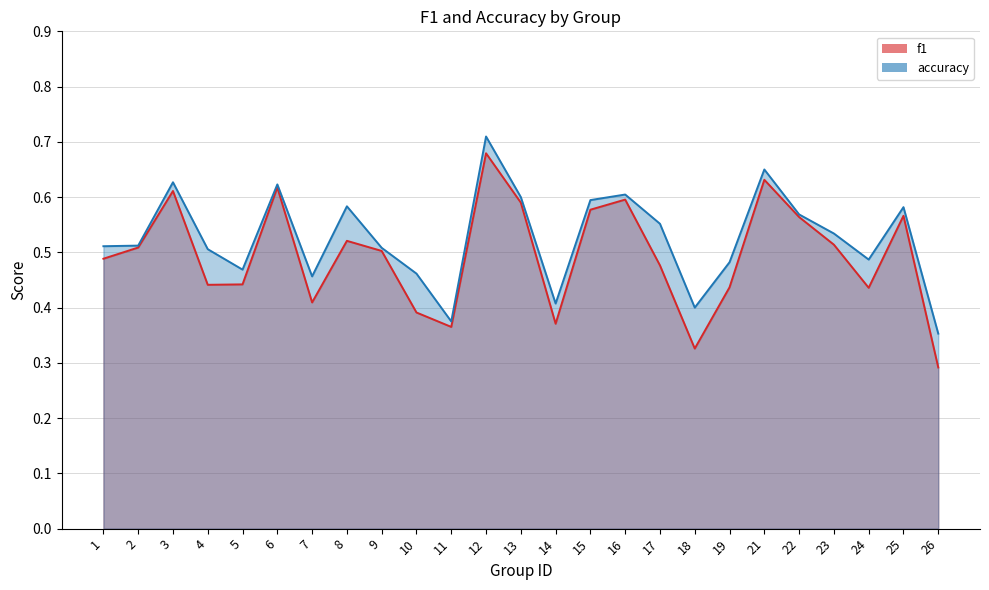

The f1 series shows 0.9 at 15. True or false?

False